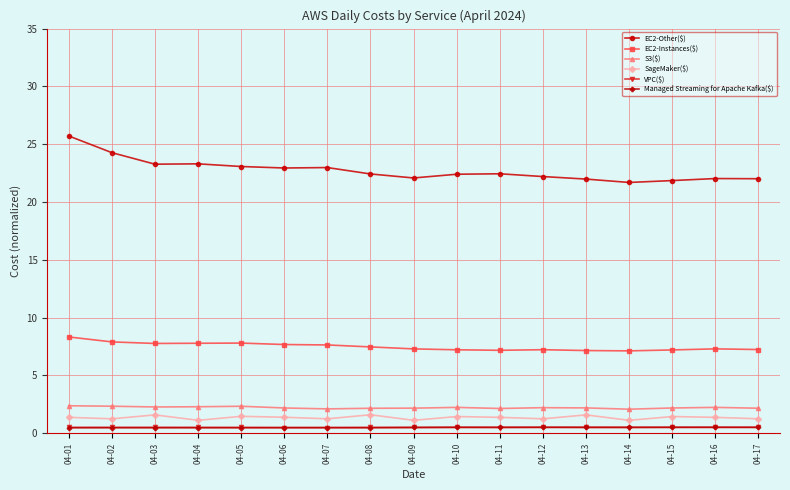

True or false: S3($) has more than 1 interior local peaks.

True